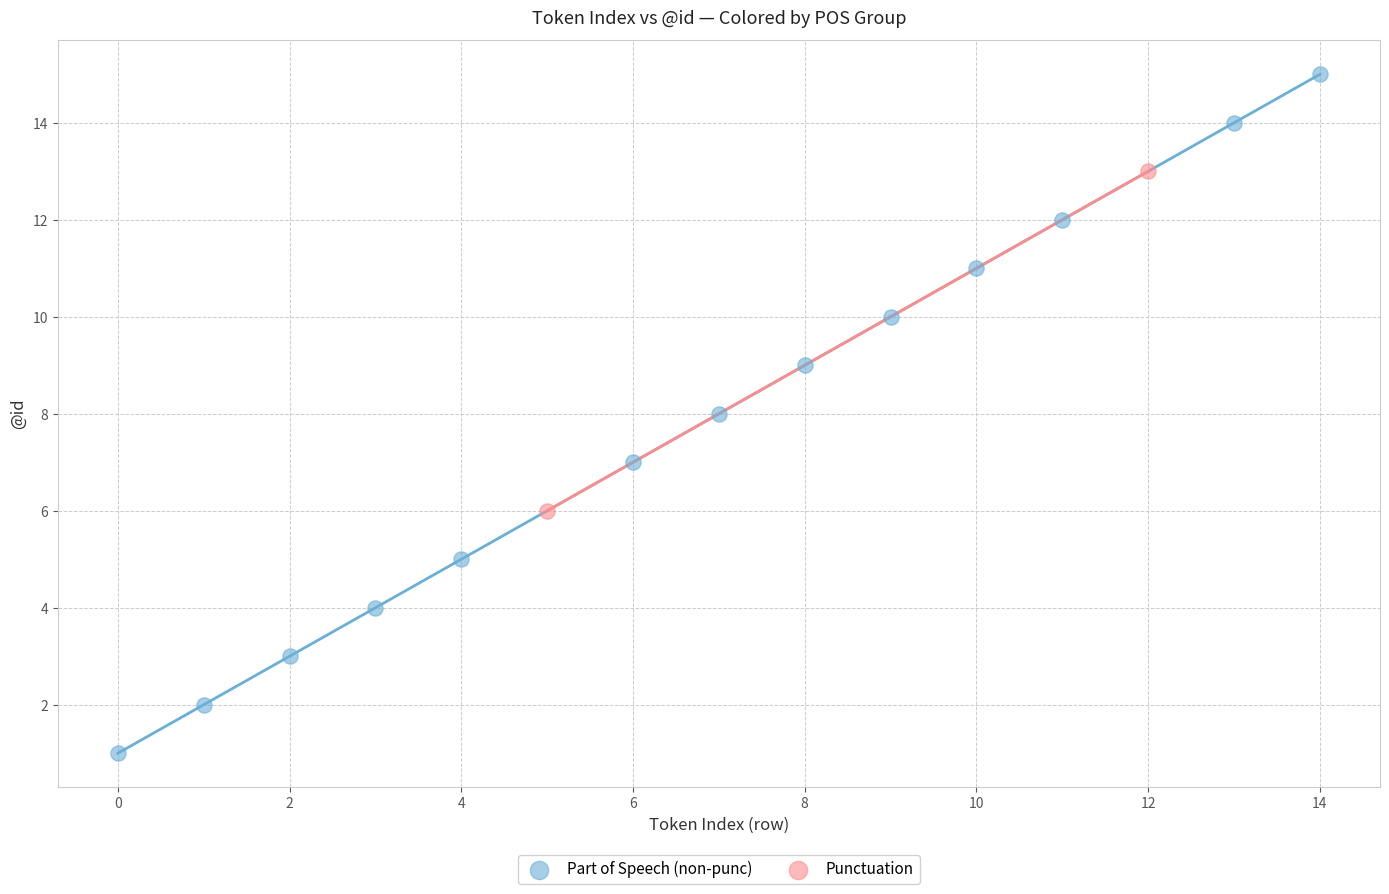

Which series has the largest Y range (max minus min)?

Part of Speech (non-punc)